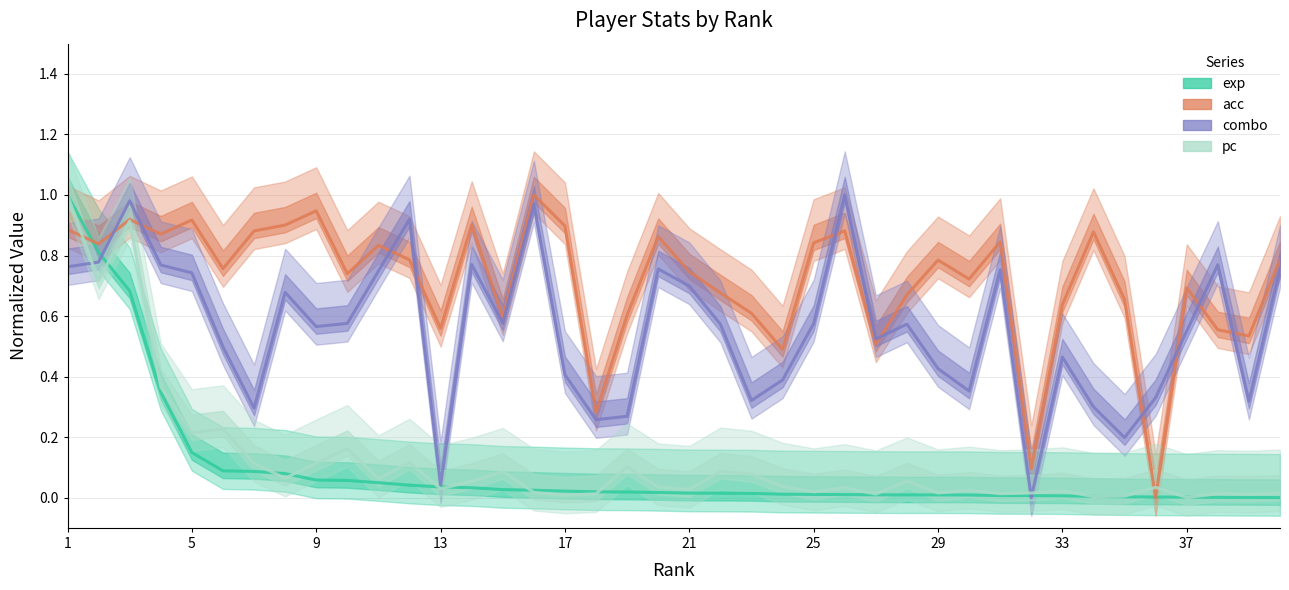

Between 13 and 33, which series saw the biggest shift?

combo